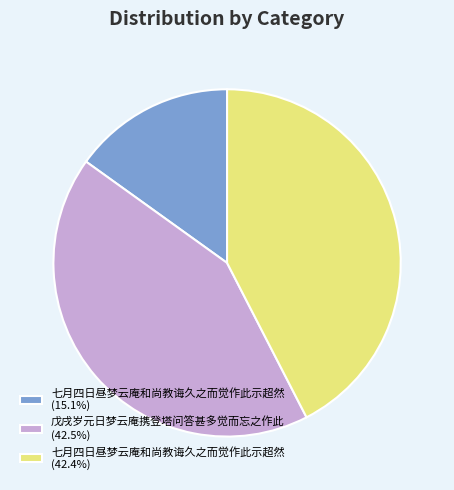

What is the ratio of the value at 戊戌岁元日梦云庵携登塔问答甚多觉而忘之作此 (42.5%) to the value at 七月四日昼梦云庵和尚教诲久之而觉作此示超然 (15.1%)?

2.8